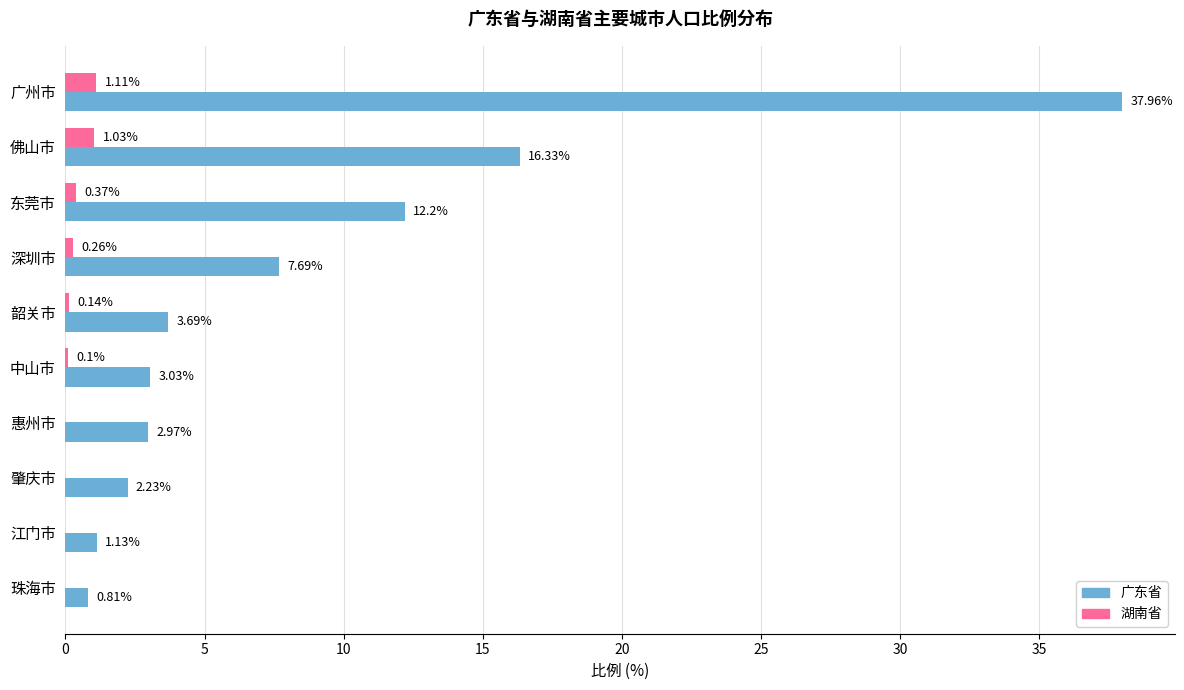

How many categories are shown in the chart?

10